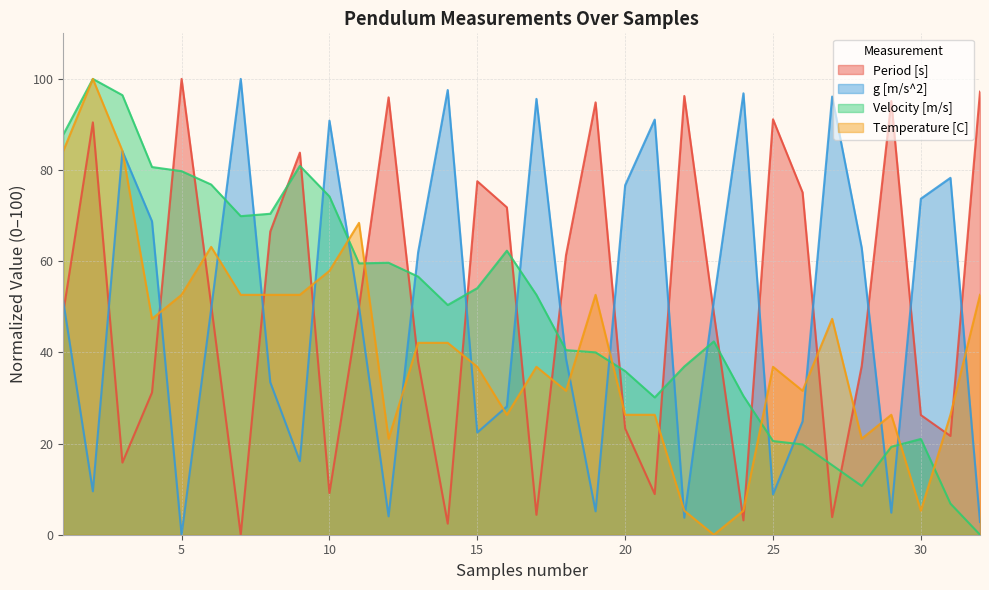

True or false: Temperature [C] and Velocity [m/s] cross at least once.

True